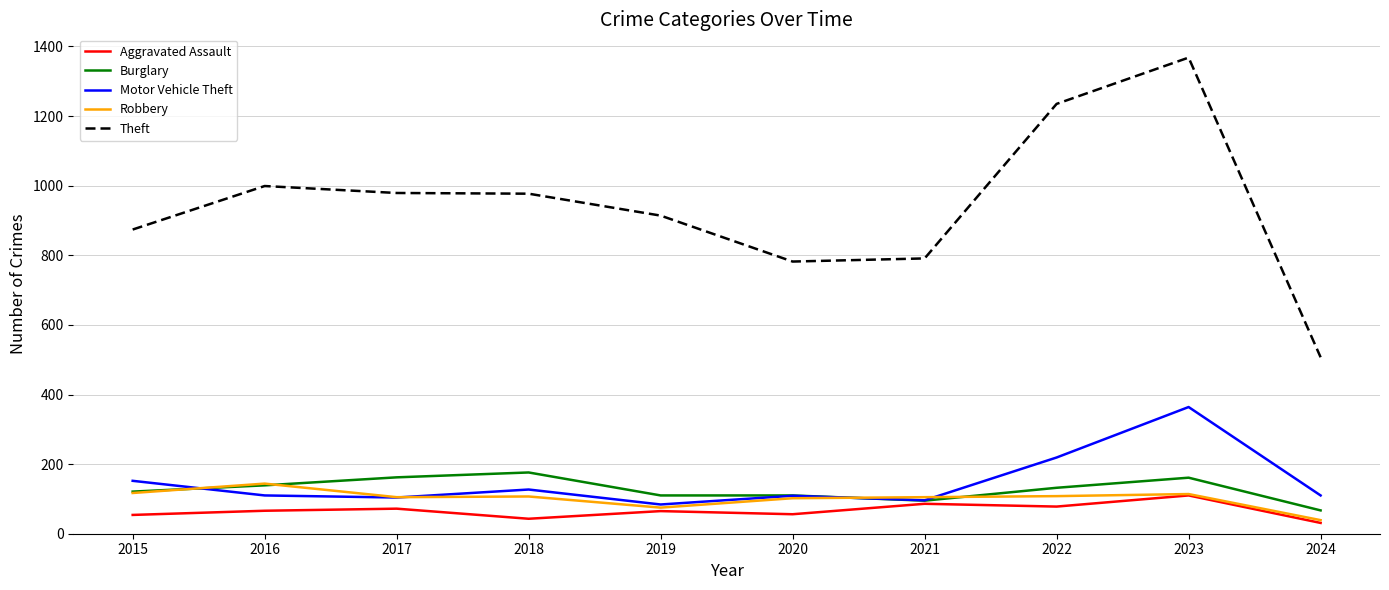

Which series changed the most between 2017 and 2019?

Theft